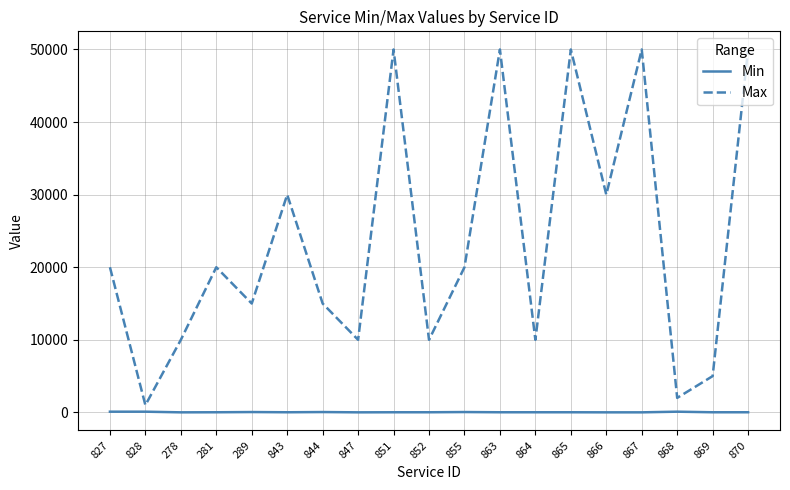

What is the total value across all series at 870?

50020